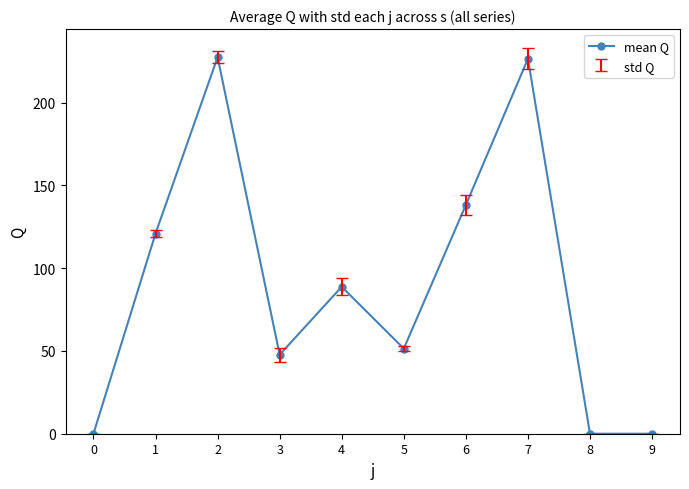

The value at 7 is 226.4. True or false?

True